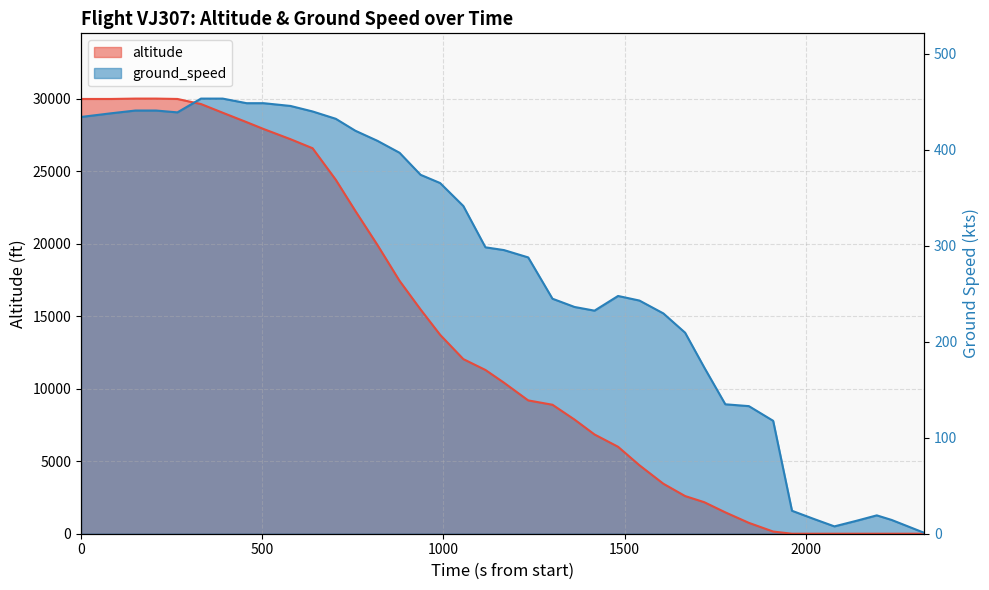

Does the chart have visible grid lines?

Yes